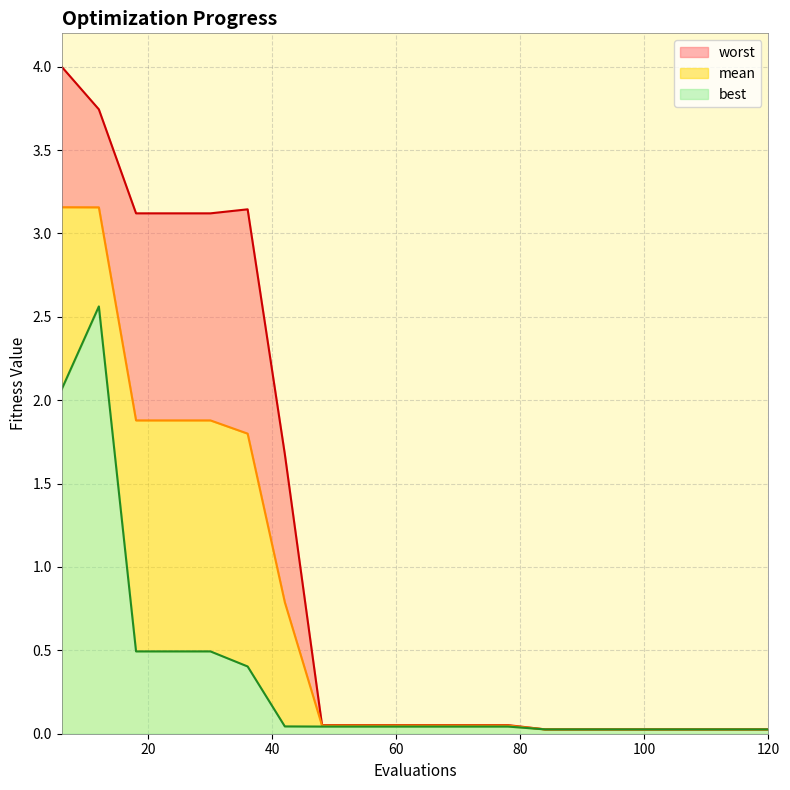

True or false: best and mean cross at least once.

False